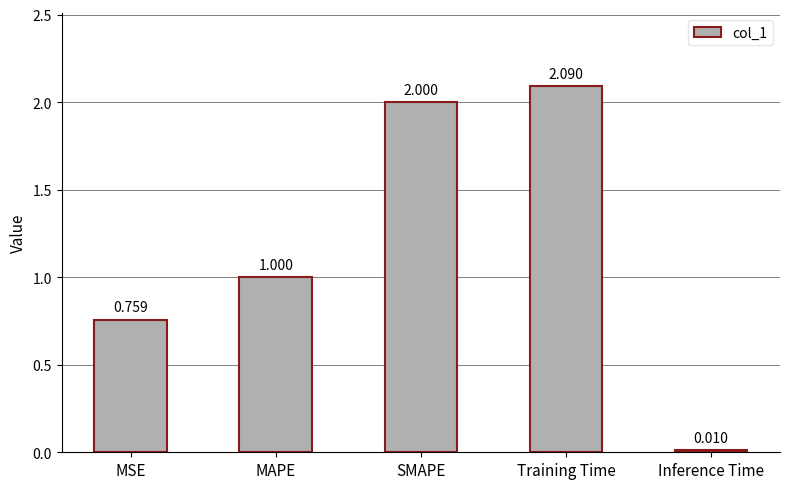

How many distinct data groups are displayed?

1